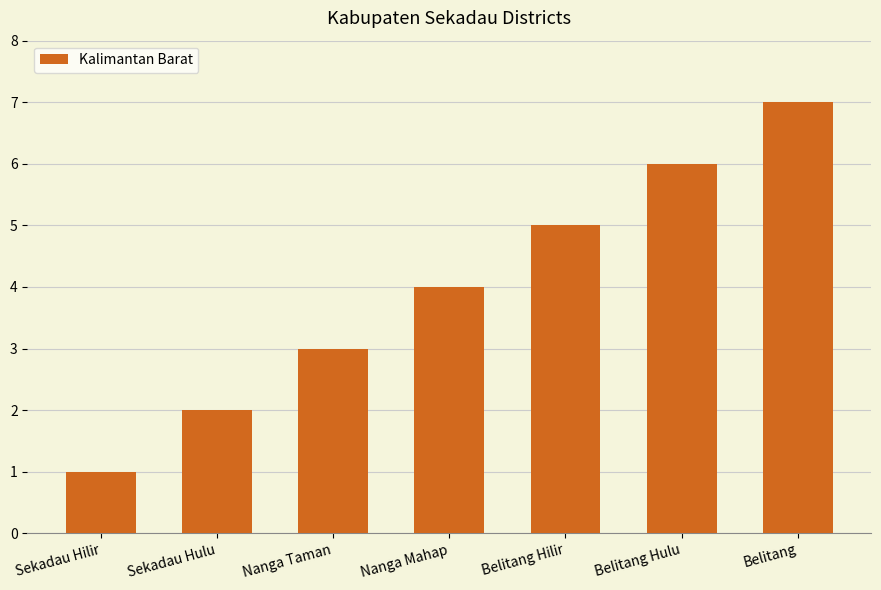

At which label is the value closest to 4?

Nanga Mahap